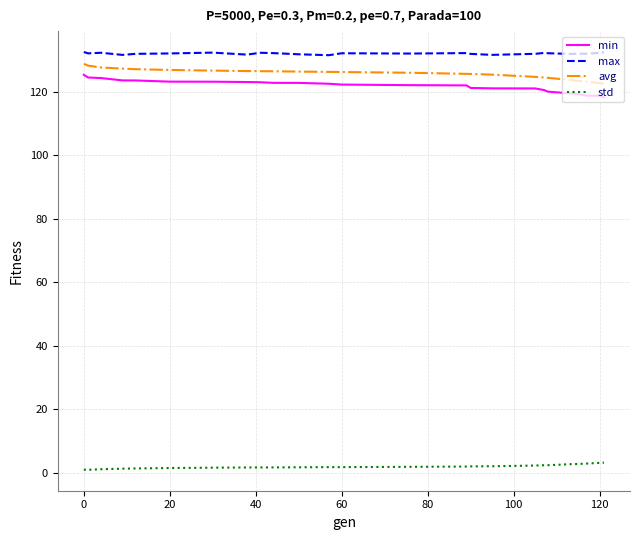

Which series has the largest total across all categories?

max